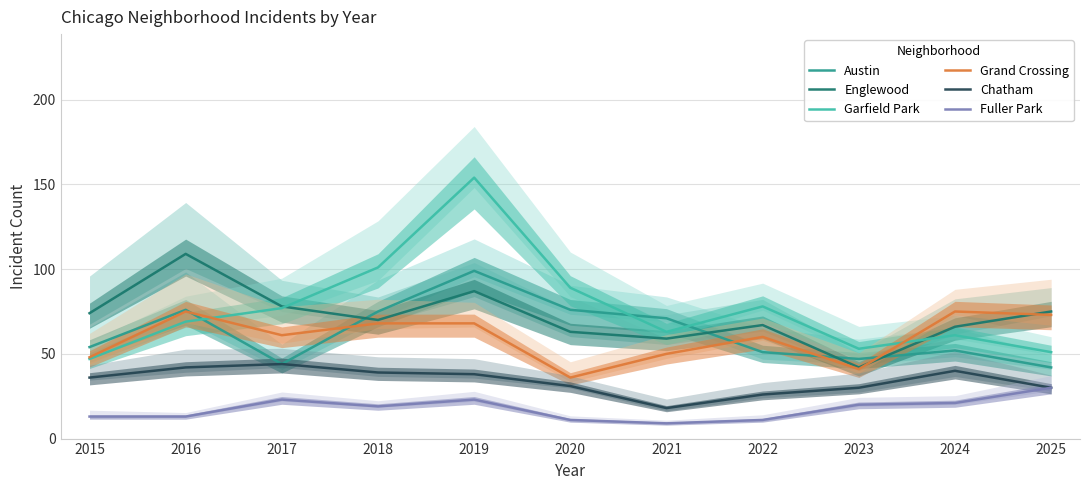

Which category has the highest value in the Austin series?

2019